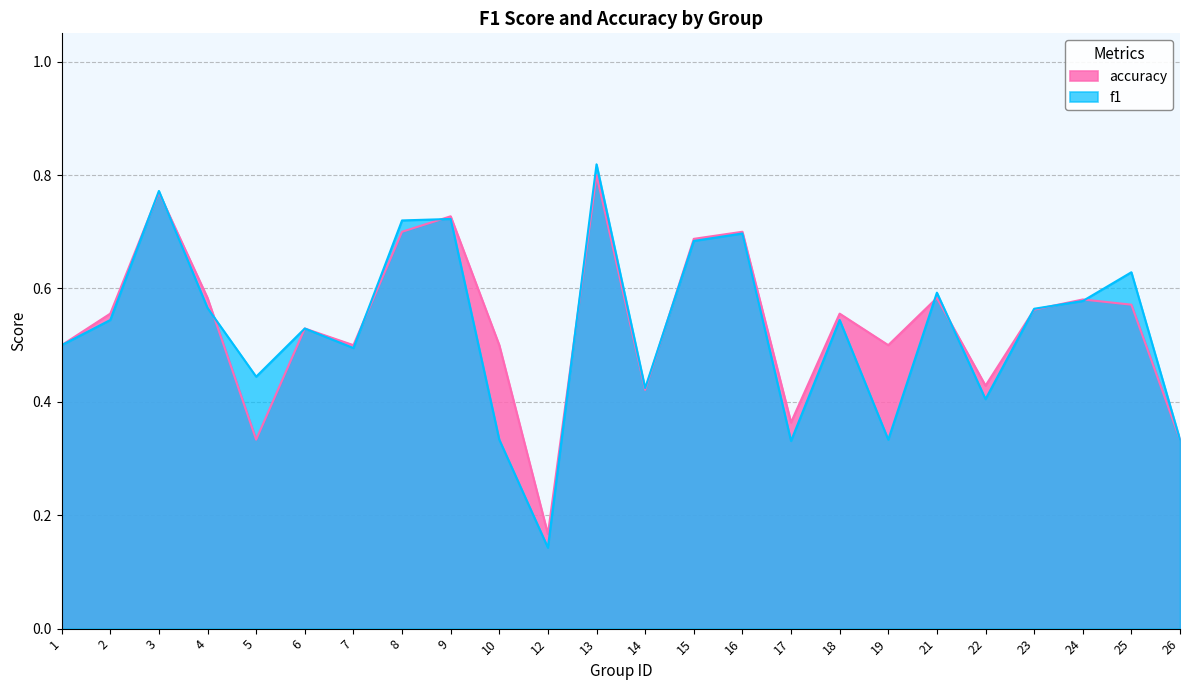

What is the lowest value of the accuracy series?

0.2